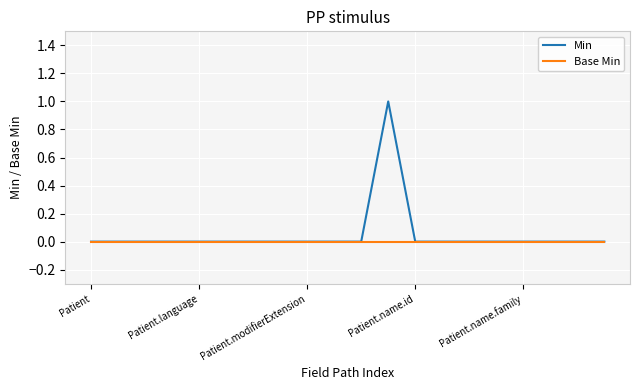

Rank the series by their maximum value, from lowest to highest.

Base Min, Min